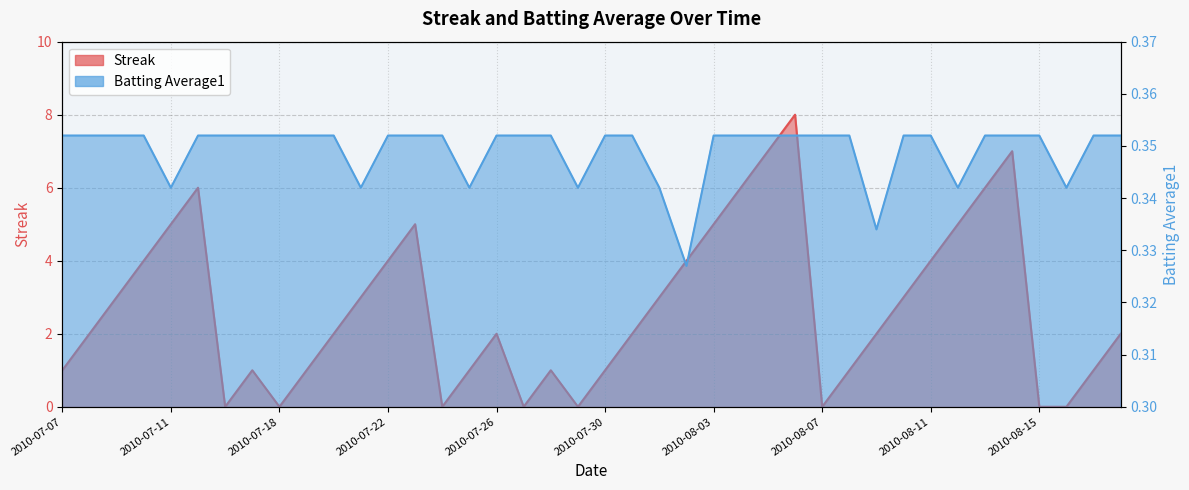

List the series in order of their overall mean, highest first.

Streak, Batting Average1